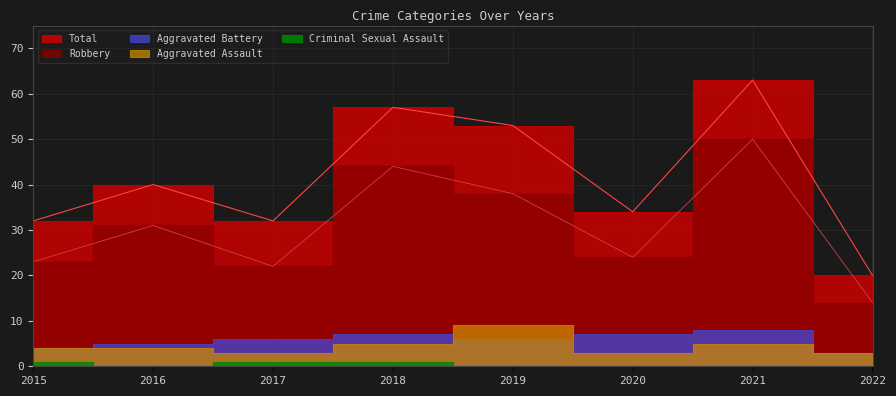

True or false: Aggravated Battery and Robbery intersect in this chart.

False